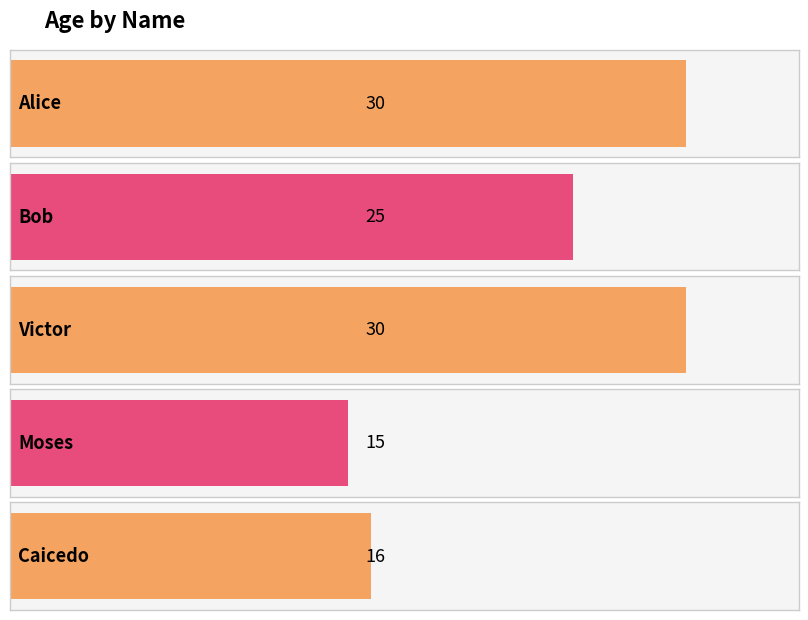

Is it true that the value at Moses is 15?

True